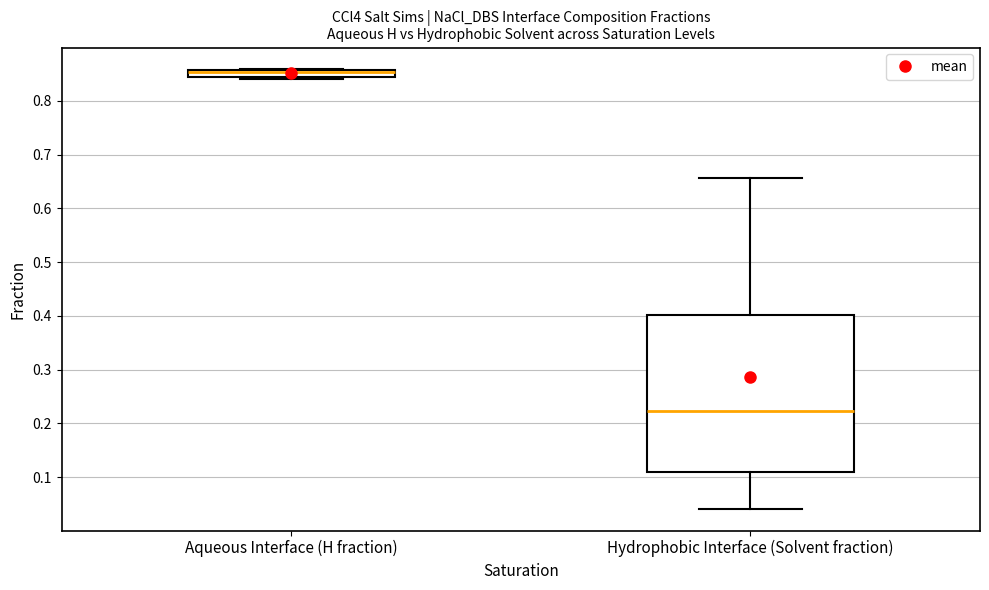

Where is the lower edge of the box for Aqueous Interface (H fraction) on the y-axis? The values are not printed on the chart, so give them approximately, as read against the axis.

0.84